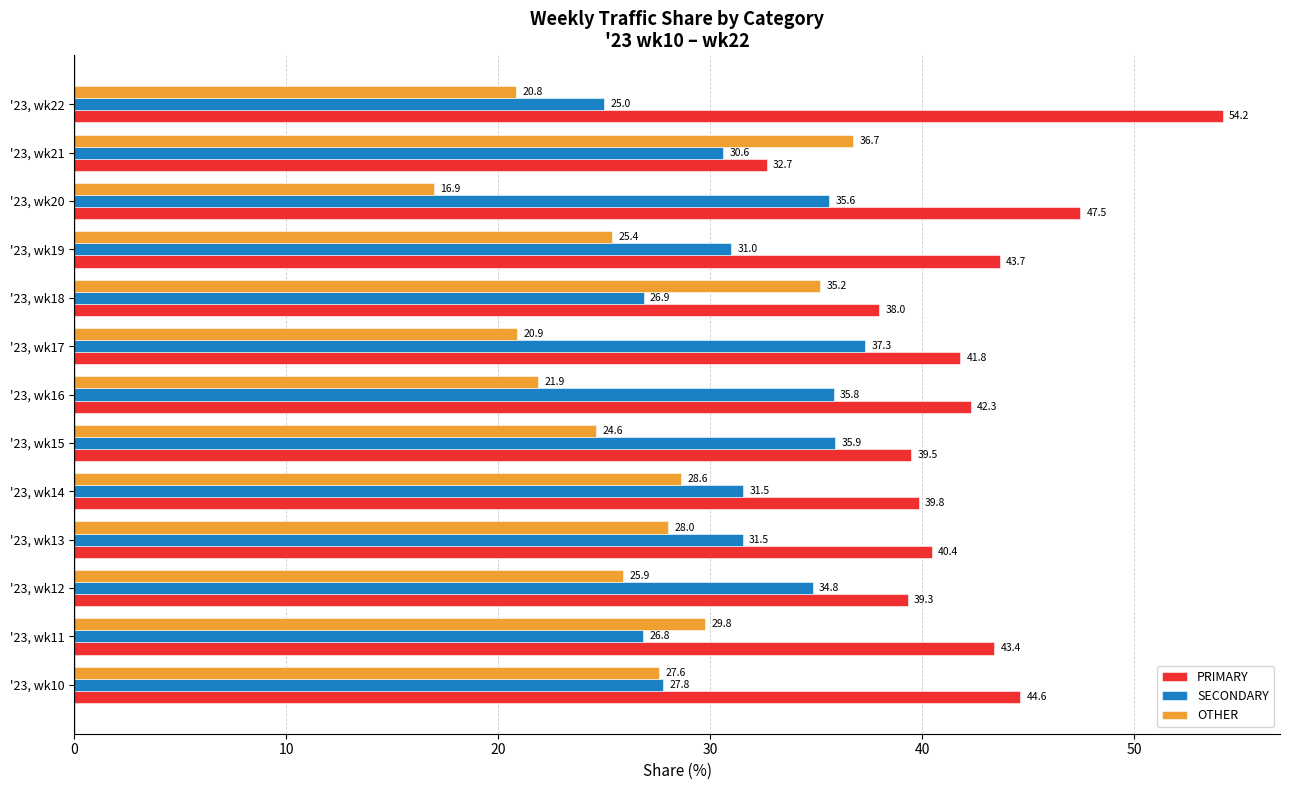

Is the value of OTHER at '23, wk12 greater than the value of SECONDARY at '23, wk15?

No